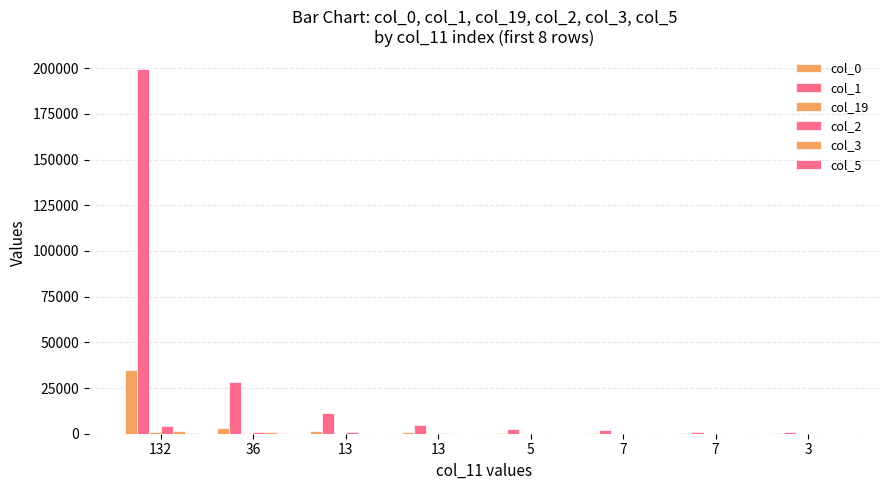

How many groups of bars are there?

8